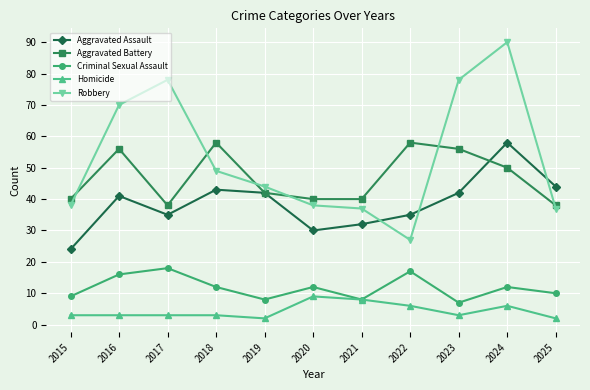

What is the maximum value shown in the chart?

90